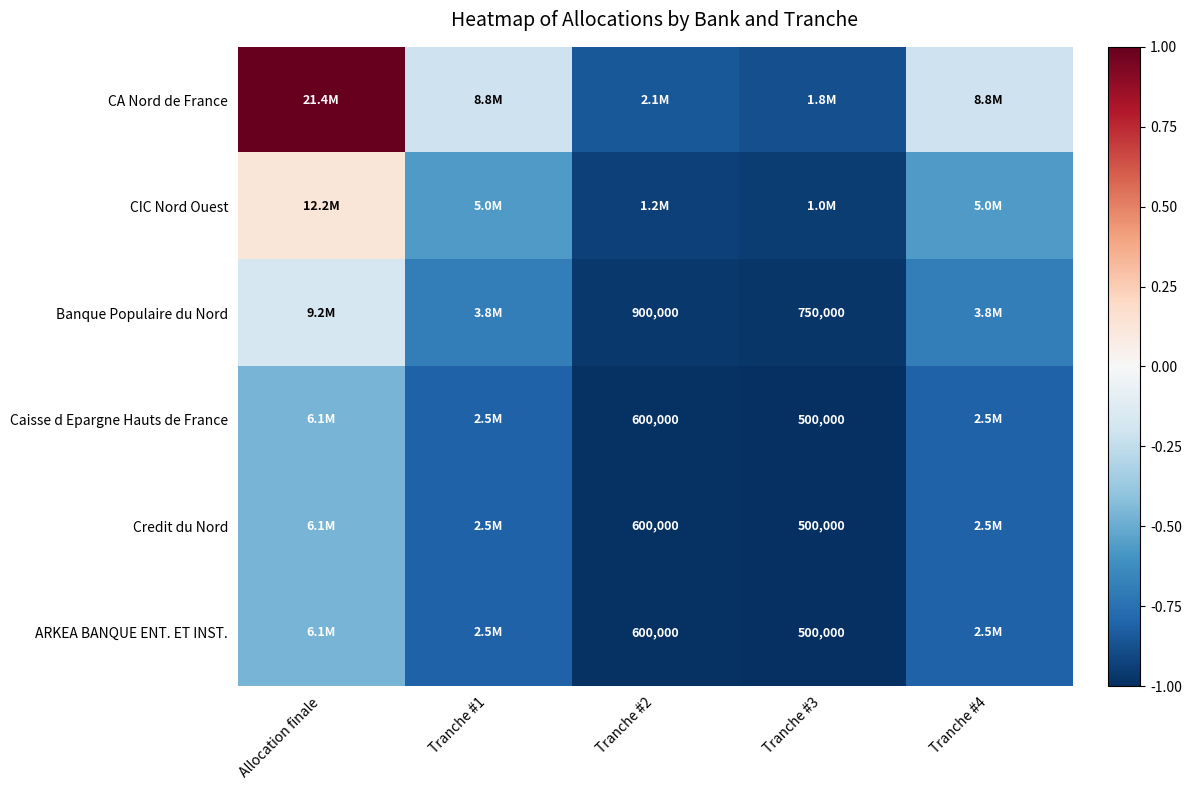

The value of CA Nord de France at Tranche #2 is -0.8. True or false?

True